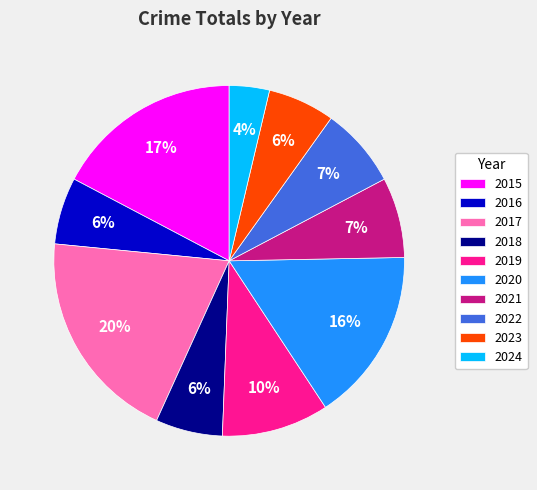

The 2021 slice represents 7% of the pie. True or false?

True